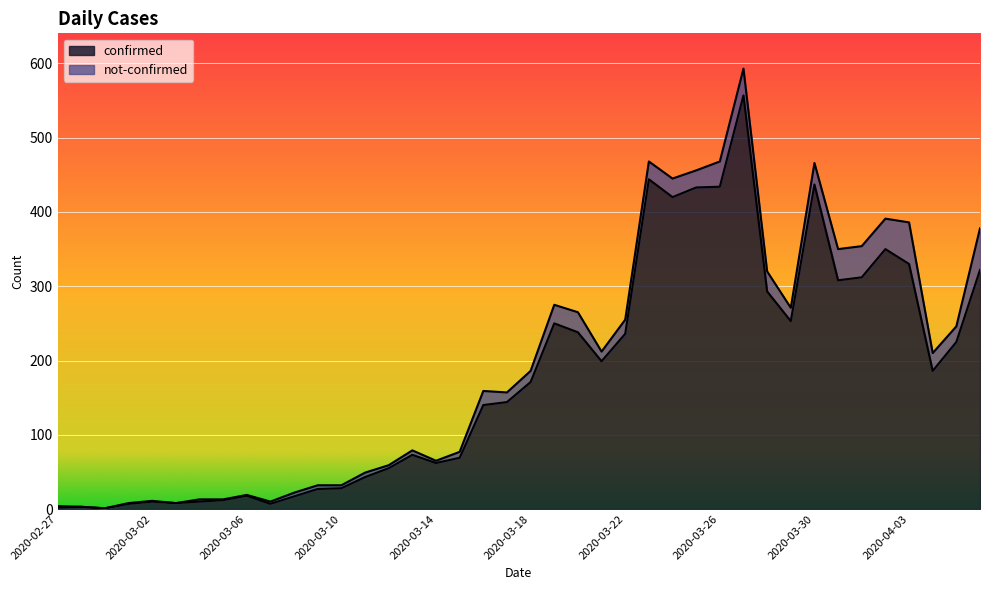

What is the difference between the second highest and minimum values?

443